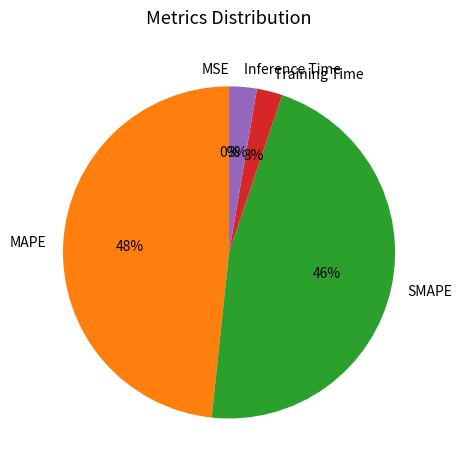

To the nearest percent, what percentage of the pie is SMAPE?

46%